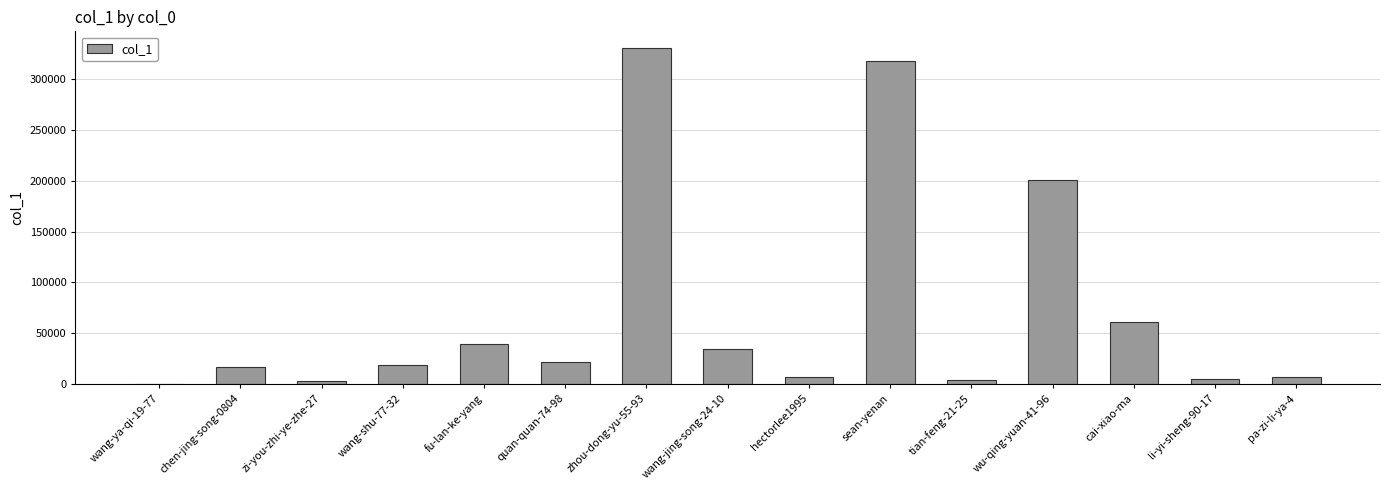

Count the number of categories in the chart.

15